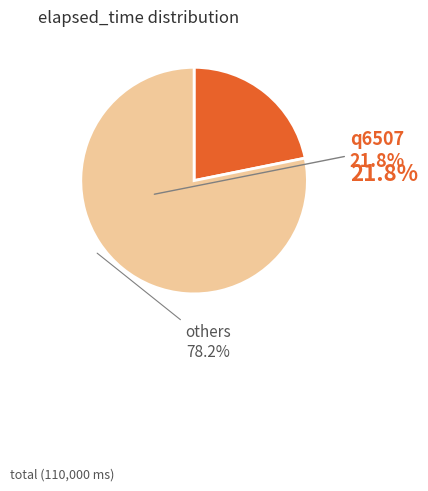

Is there any slice that represents more than half of the pie?

Yes